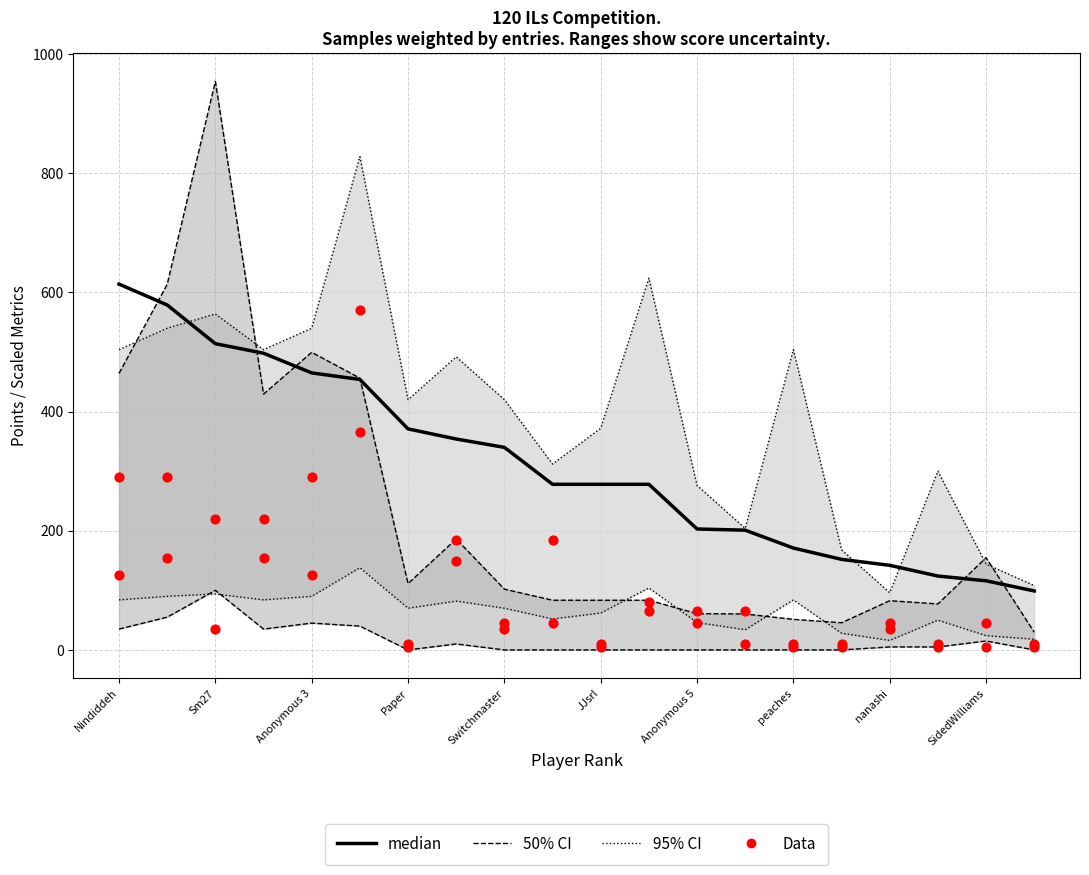

Which series has the widest spread of Y values?

50% CI